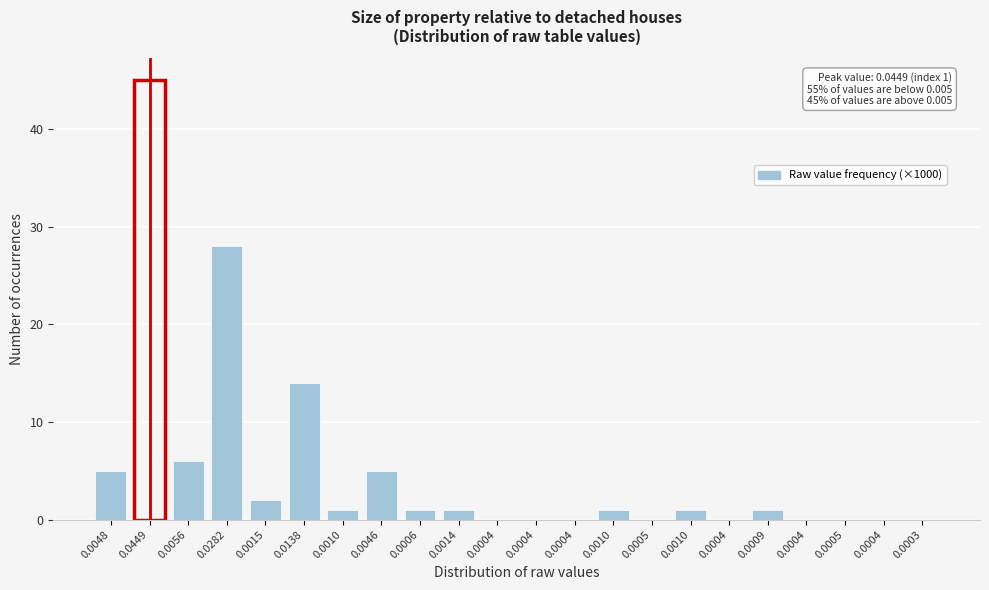

Count the number of categories in the chart.

22